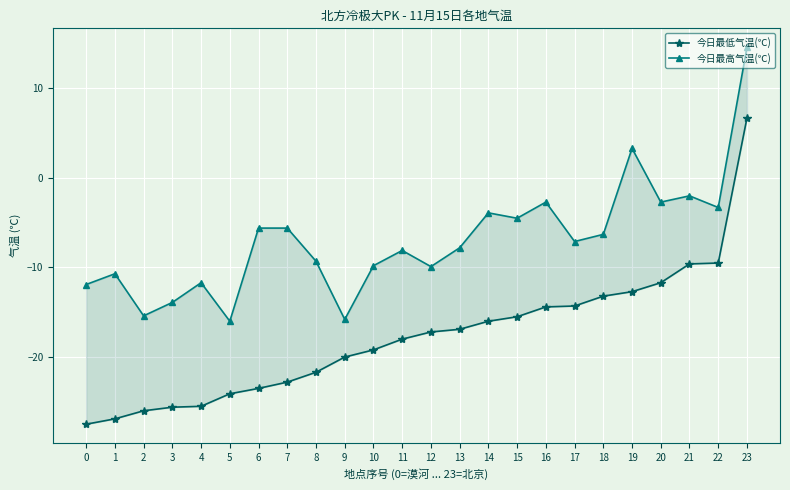

Count the number of categories in the chart.

24